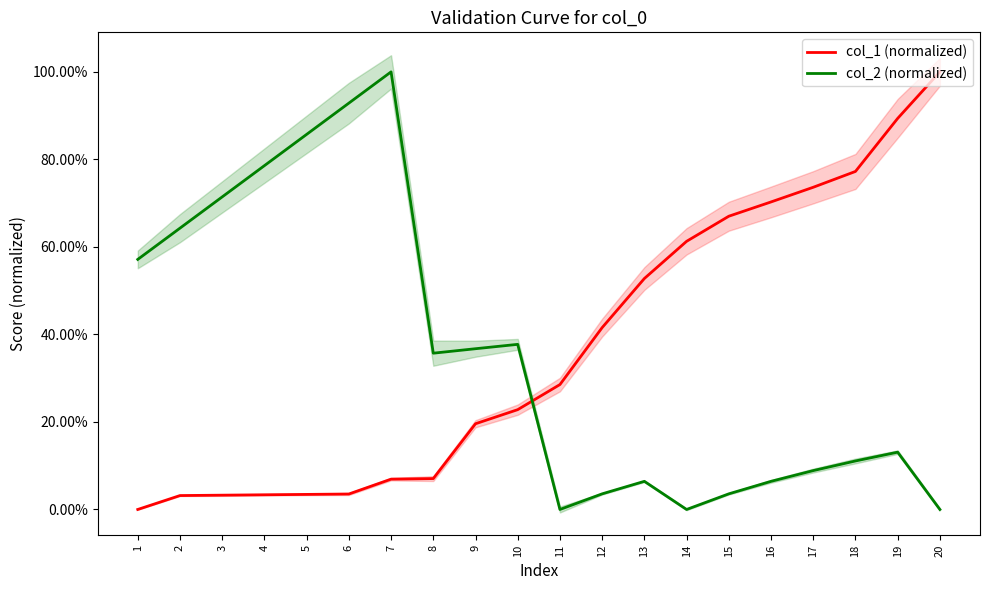

What is the highest value of the col_2 (normalized) series?

1.0